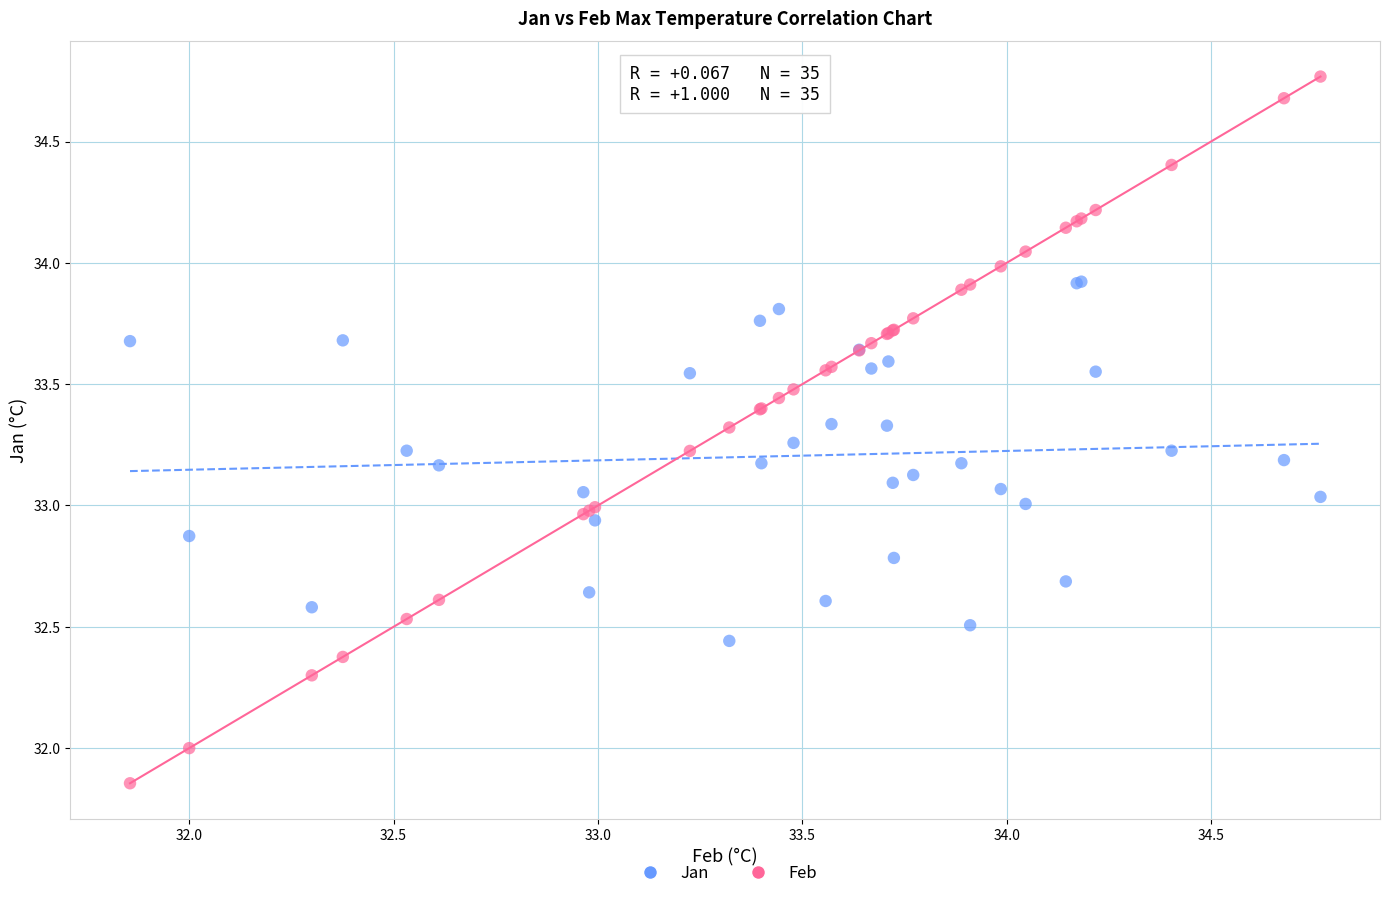

Which series contains the highest Y value?

Feb